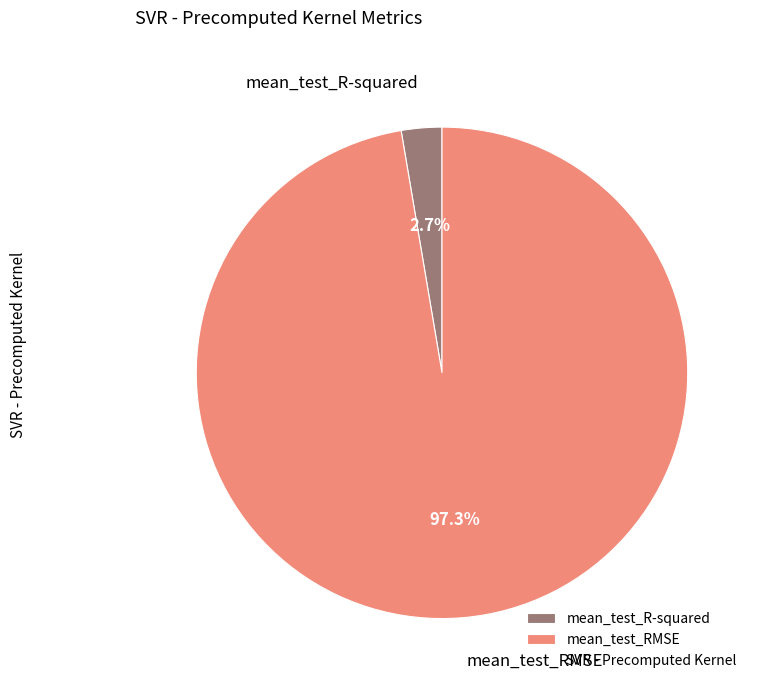

The mean_test_R-squared slice represents 3% of the pie. True or false?

True